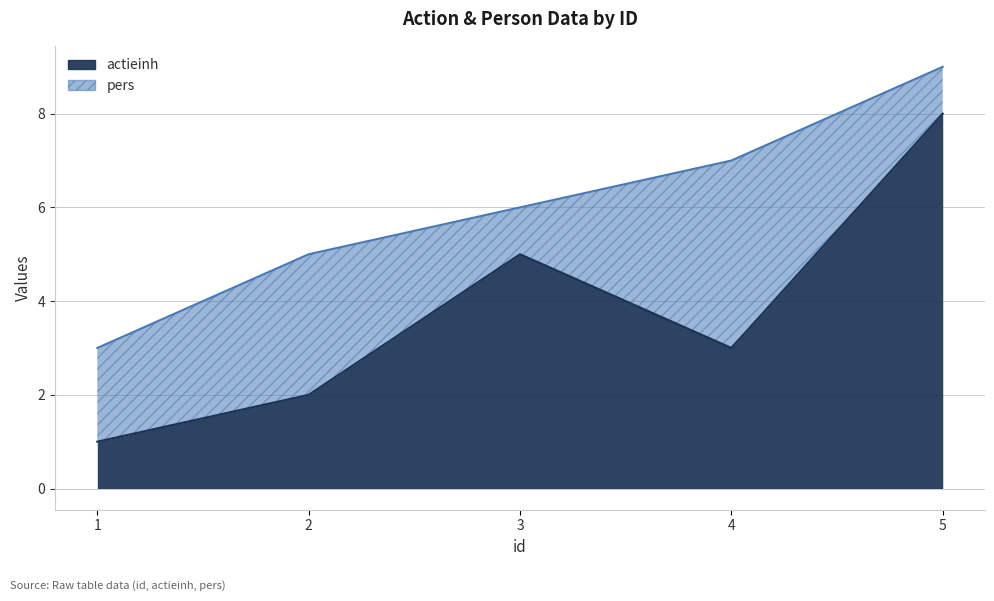

List the labels in order of value, smallest first.

1, 2, 4, 3, 5